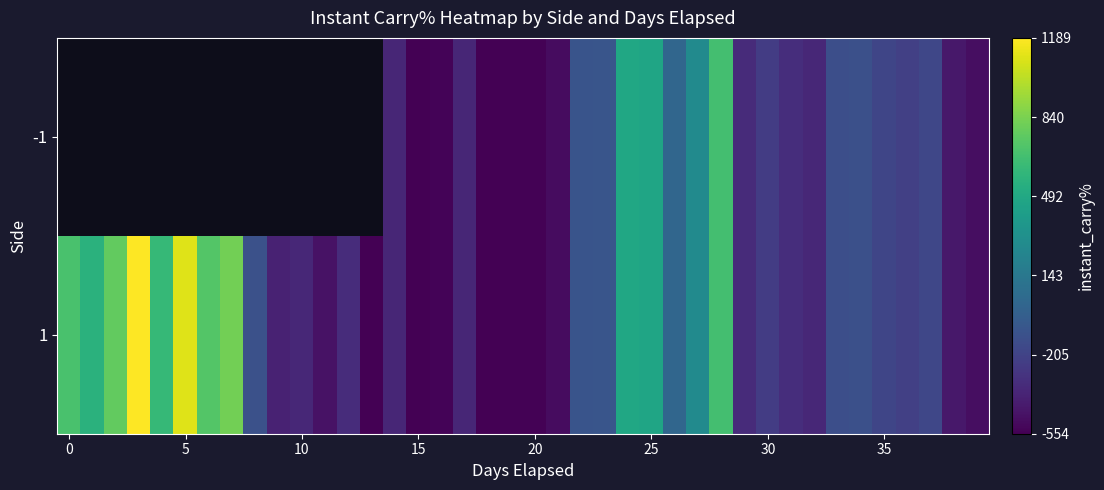

List the series in order of their peak value, lowest first.

1, -1